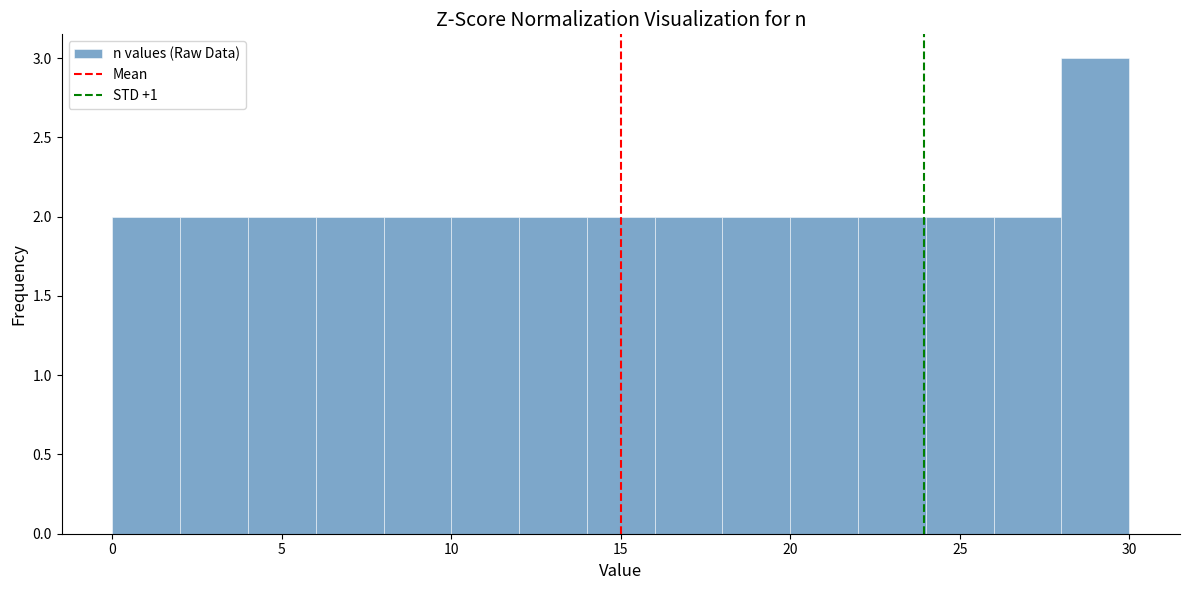

Reading left to right, transcribe this chart: for each bar, give the range it covers on the x-axis and its height. The values are not printed on the chart, so give them approximately, as read against the axis.

0 to 2: 2
2 to 4: 2
4 to 6: 2
6 to 8: 2
8 to 10: 2
10 to 12: 2
12 to 14: 2
14 to 16: 2
16 to 18: 2
18 to 20: 2
20 to 22: 2
22 to 24: 2
24 to 26: 2
26 to 28: 2
28 to 30: 3